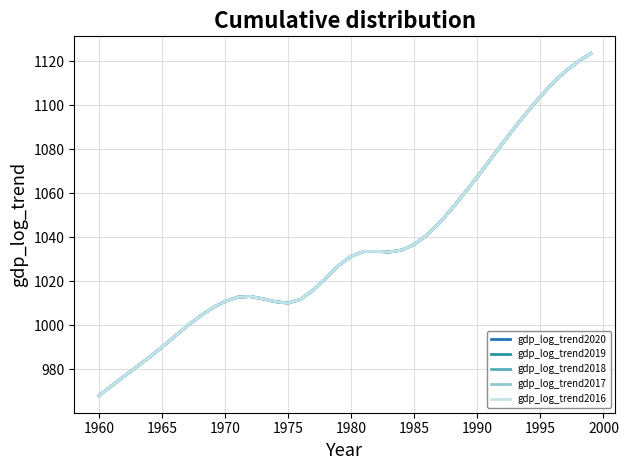

In gdp_log_trend2016, how many points are lower than both neighbors (excluding endpoints)?

2